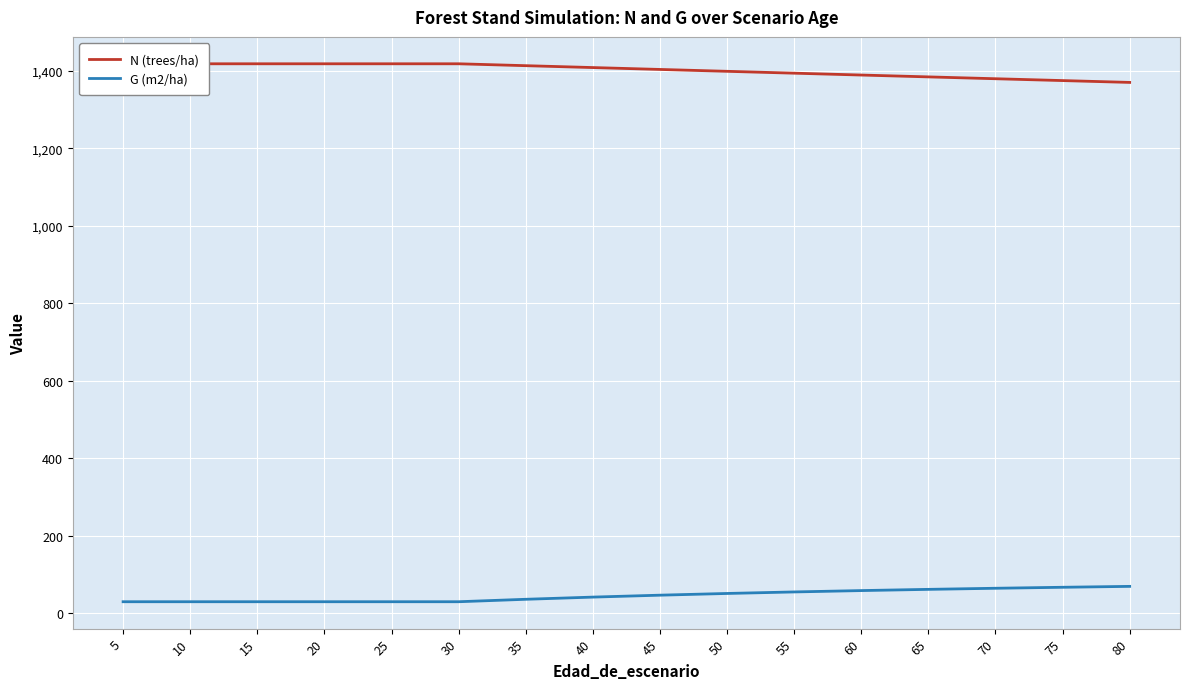

How many series are shown in this chart?

2